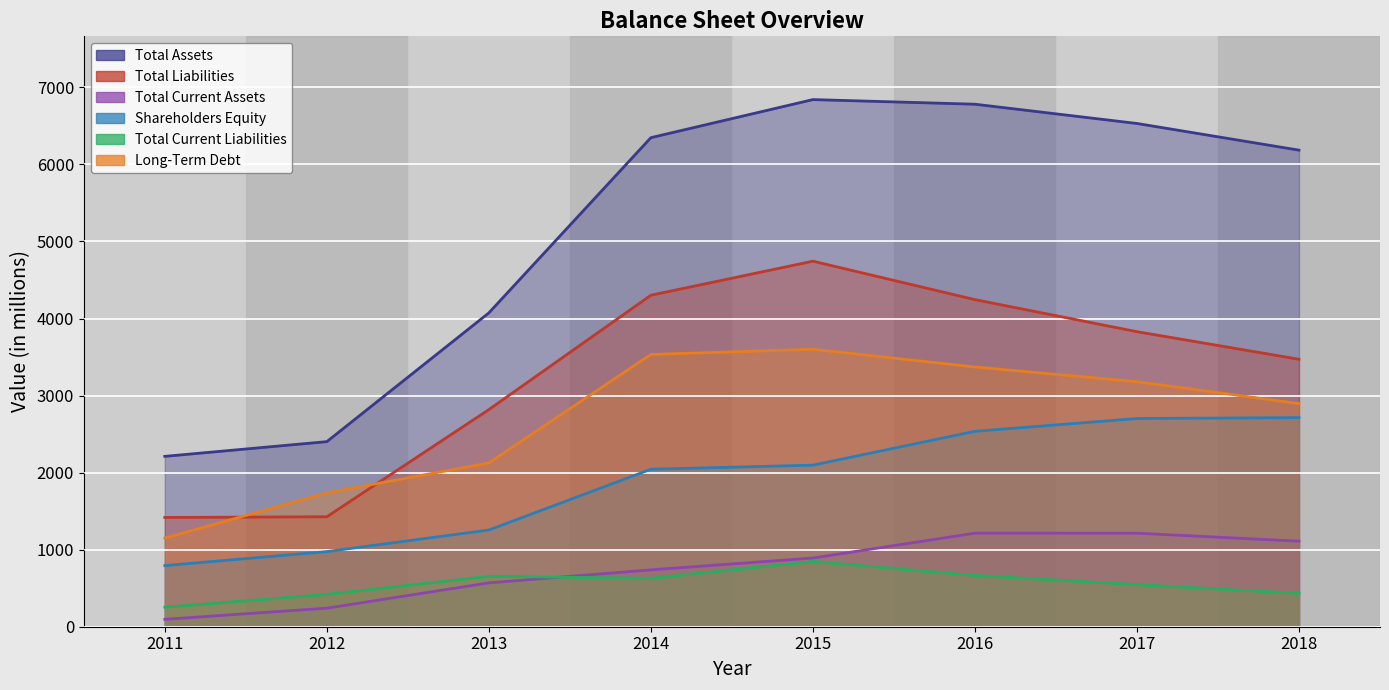

What is the minimum value for Total Current Assets?

96